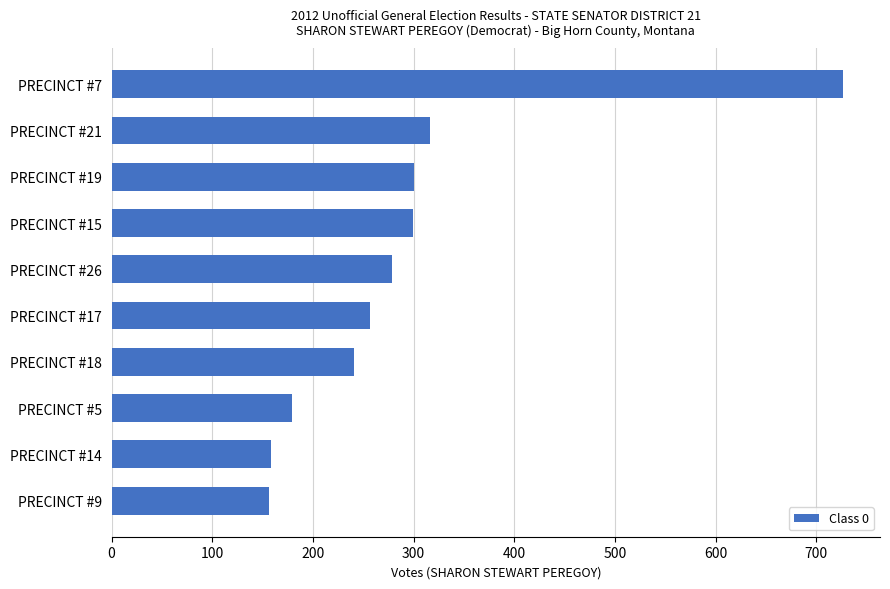

Approximately how many times larger is the value at PRECINCT #14 compared to PRECINCT #19?

0.5